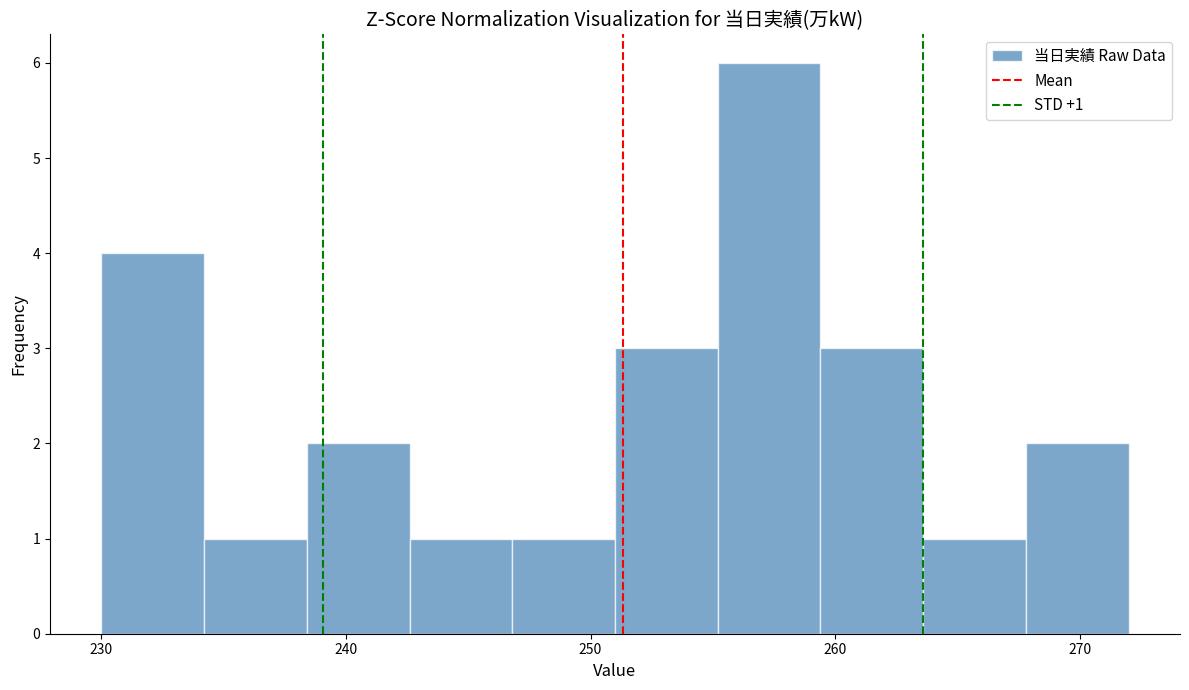

Over which range of the x-axis is the bar tallest?

255.2 to 259.4